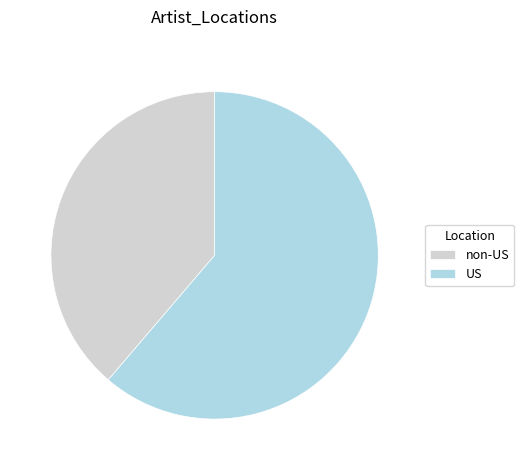

Which has a higher value, US or non-US?

US